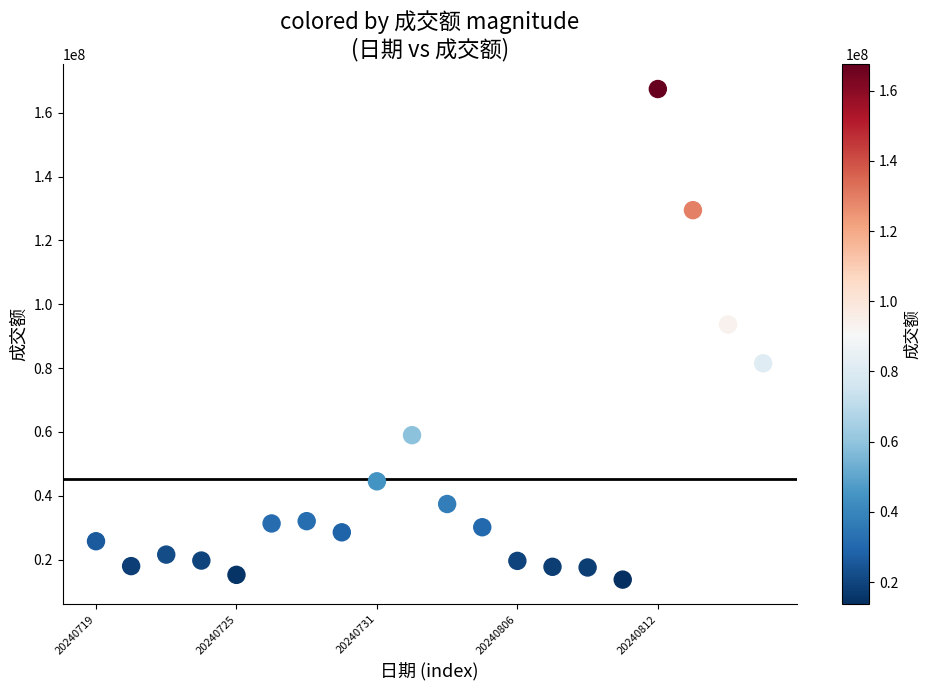

What Y value in the scatter plot is closest to 90577653?

93640999